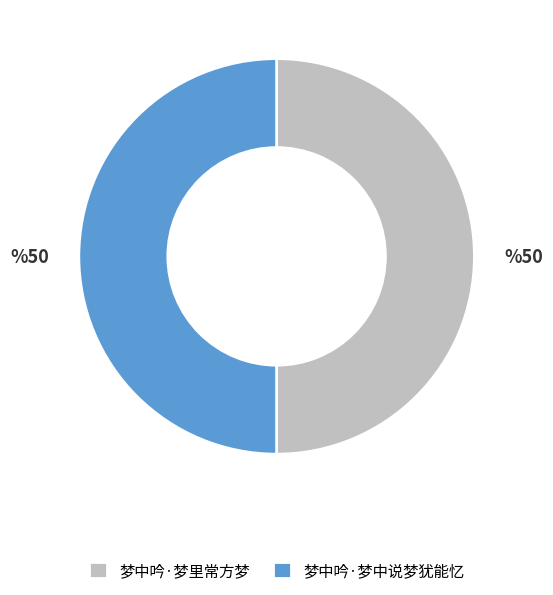

Approximately how many times larger is the value at 梦中吟·梦里常方梦 compared to 梦中吟·梦中说梦犹能忆?

1.0